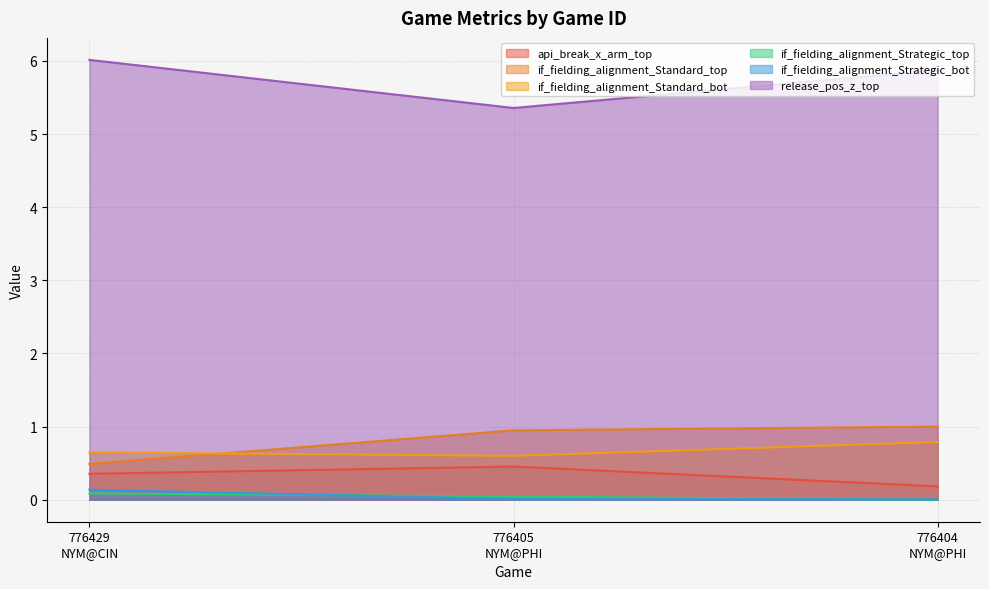

What is the sum of all if_fielding_alignment_Strategic_bot values?

0.2